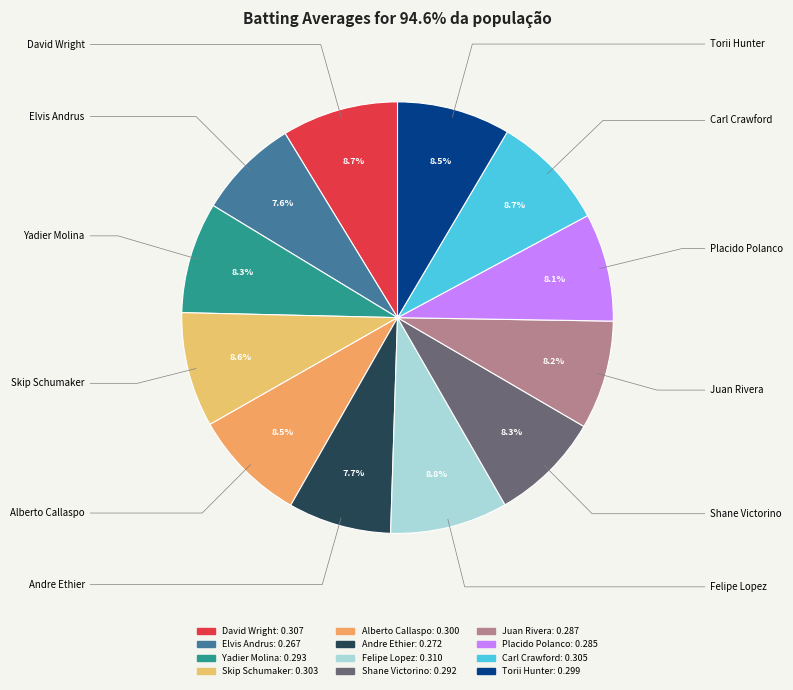

True or false: Andre Ethier accounts for 8% of the total.

True